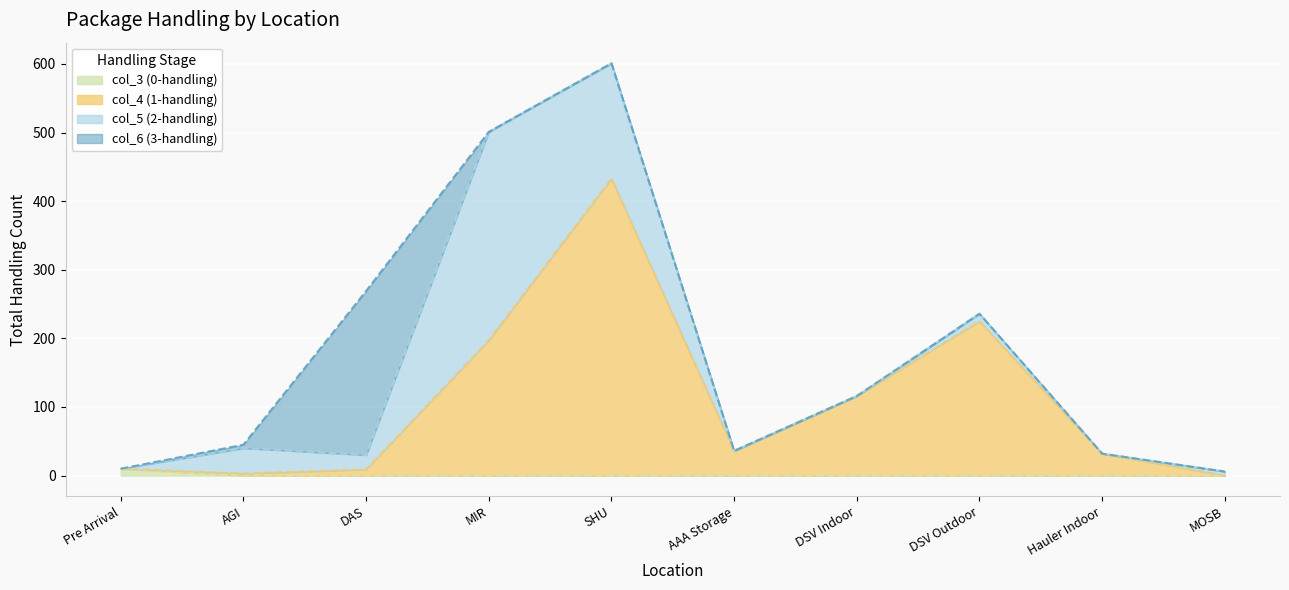

True or false: col_3 (0-handling) and col_4 (1-handling) intersect in this chart.

False